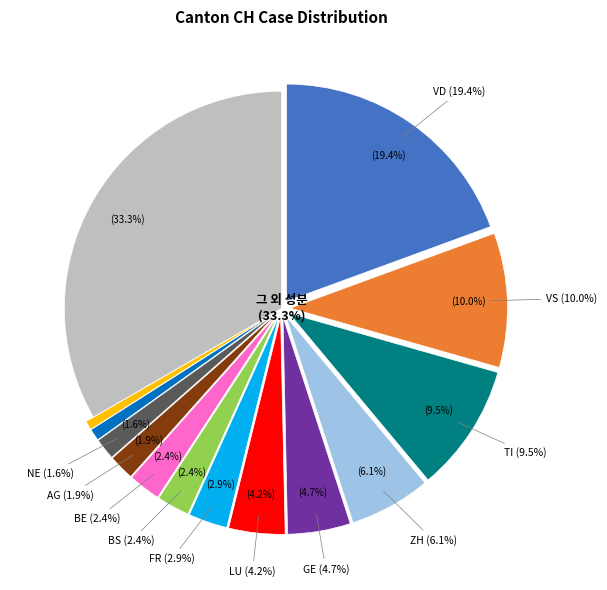

Is 2020-06-09 the majority of the pie?

No